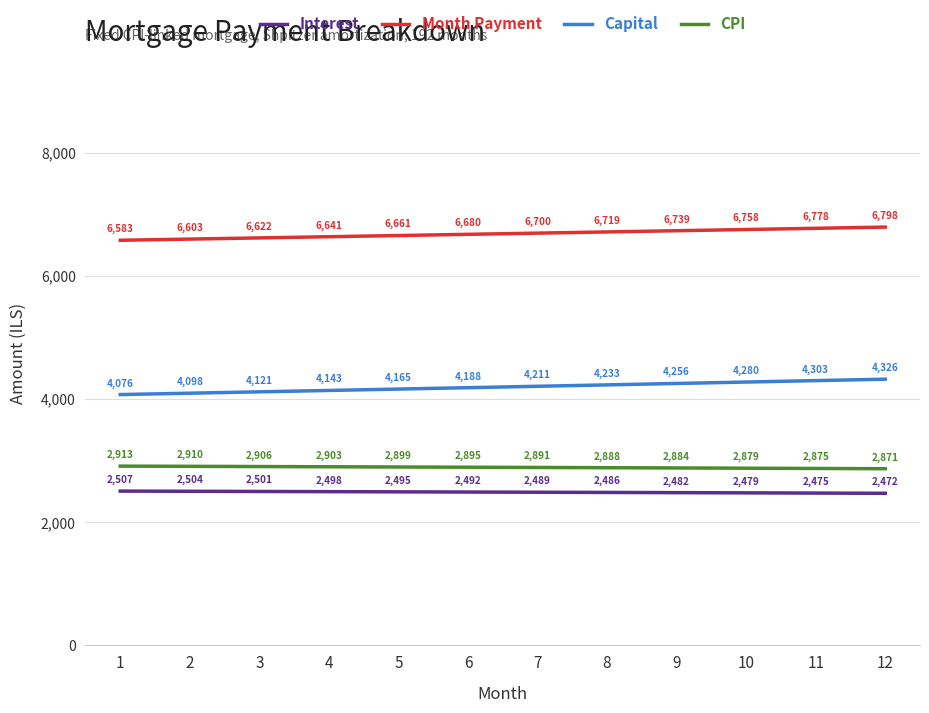

Rank the series at 11 from highest to lowest value.

Month Payment, Capital, CPI, Interest